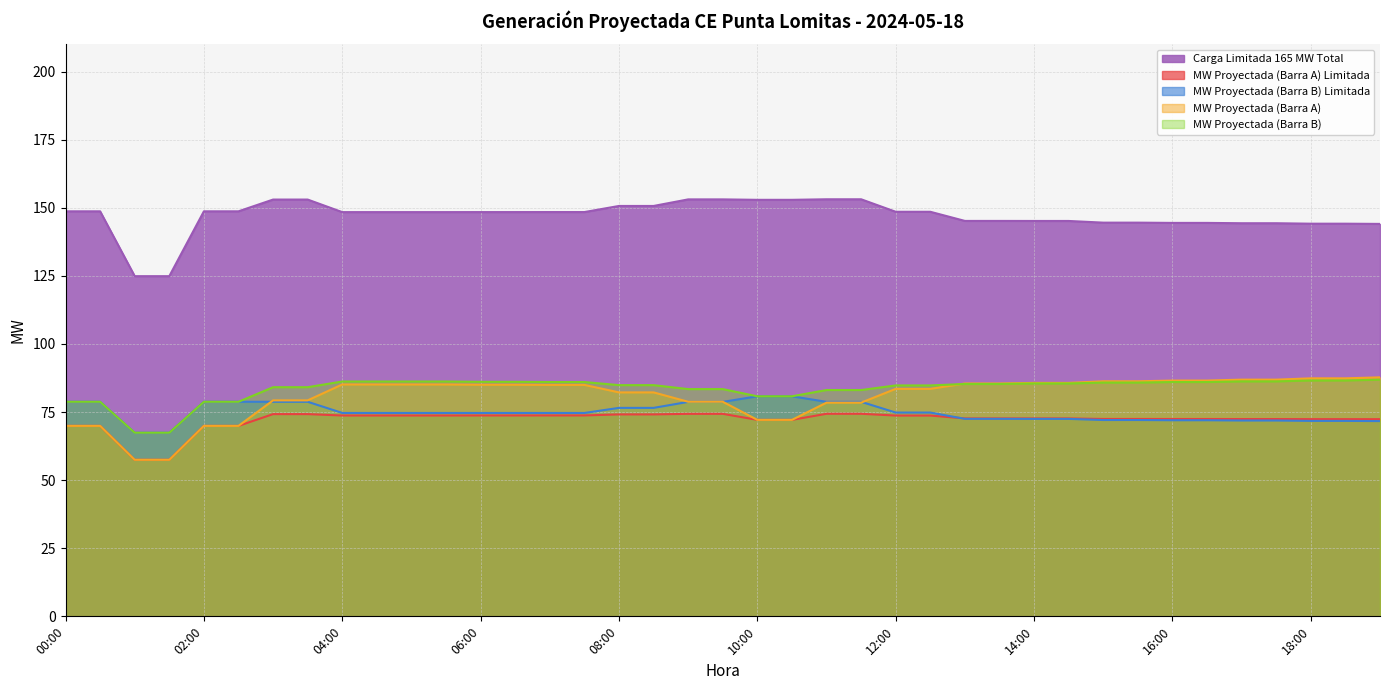

At which label does MW Proyectada (Barra B) Limitada reach its peak?

10:00